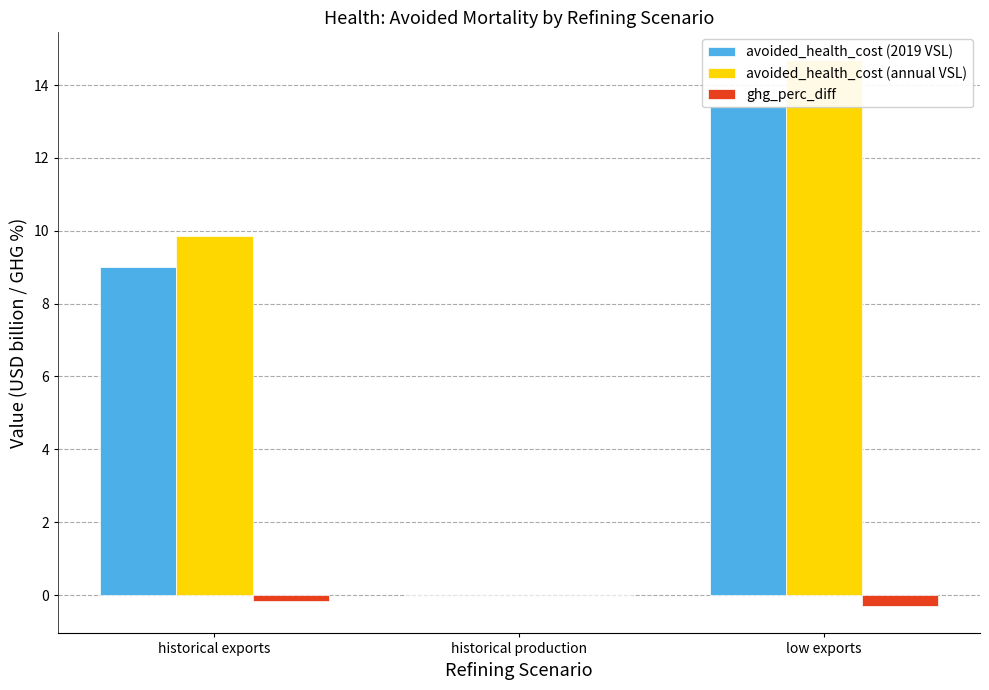

What is the sum of all avoided_health_cost (2019 VSL) values?

22.5